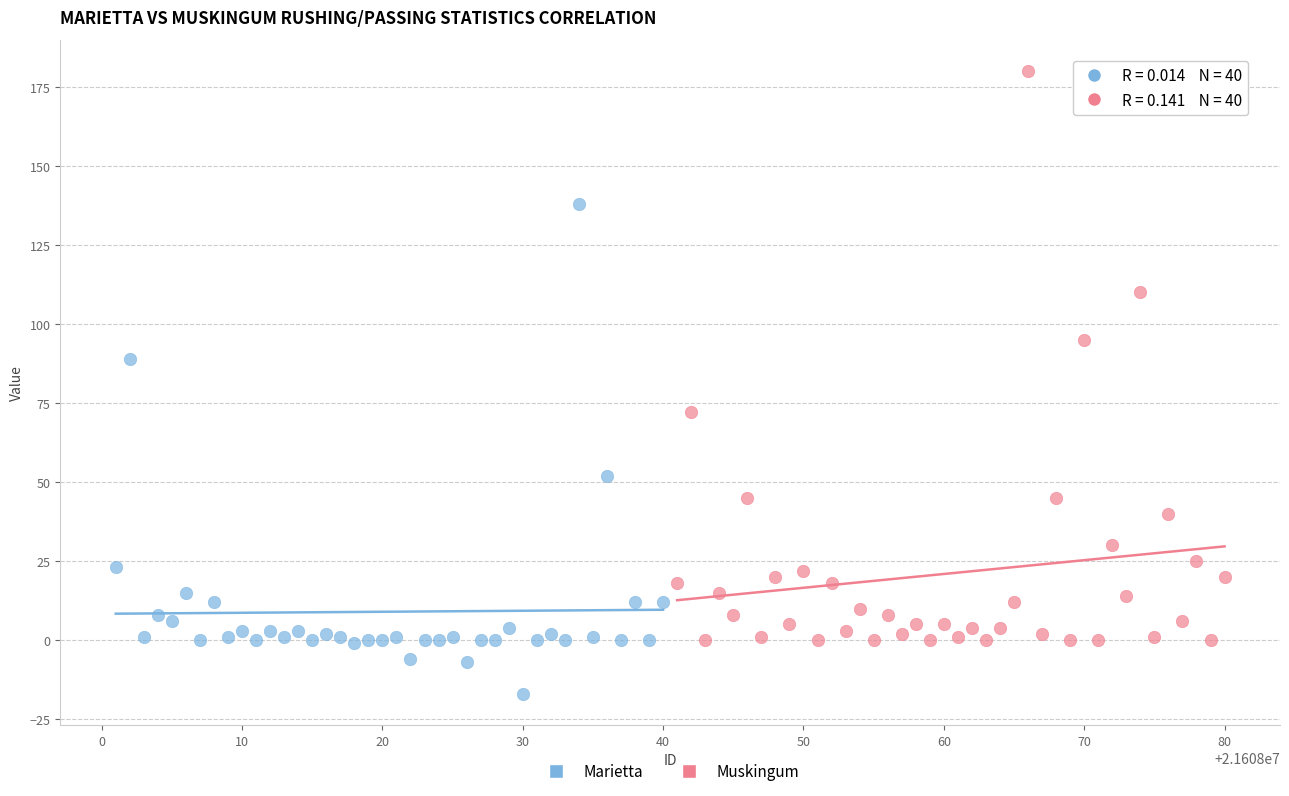

Which series reaches the minimum Y coordinate?

Marietta